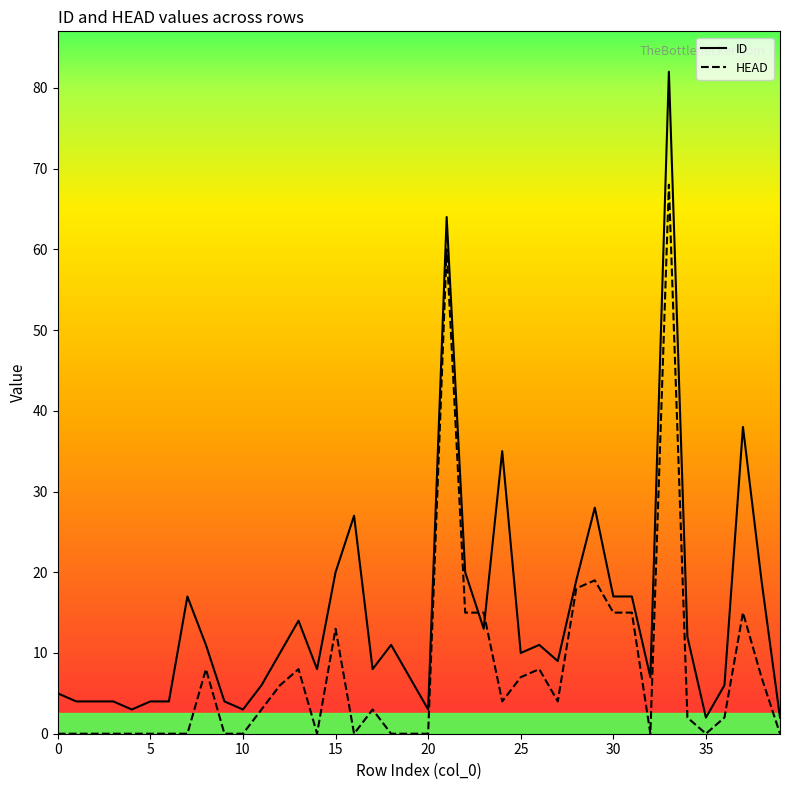

Is this an area chart (filled region under the line)?

No